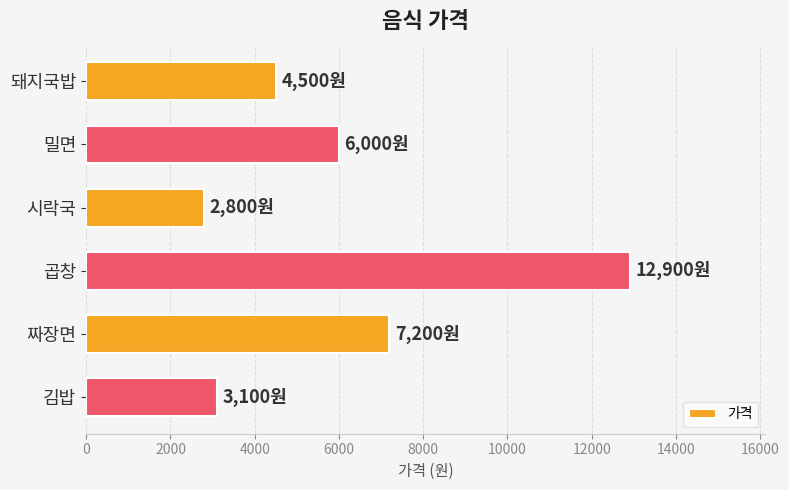

What is the smallest value displayed?

2800